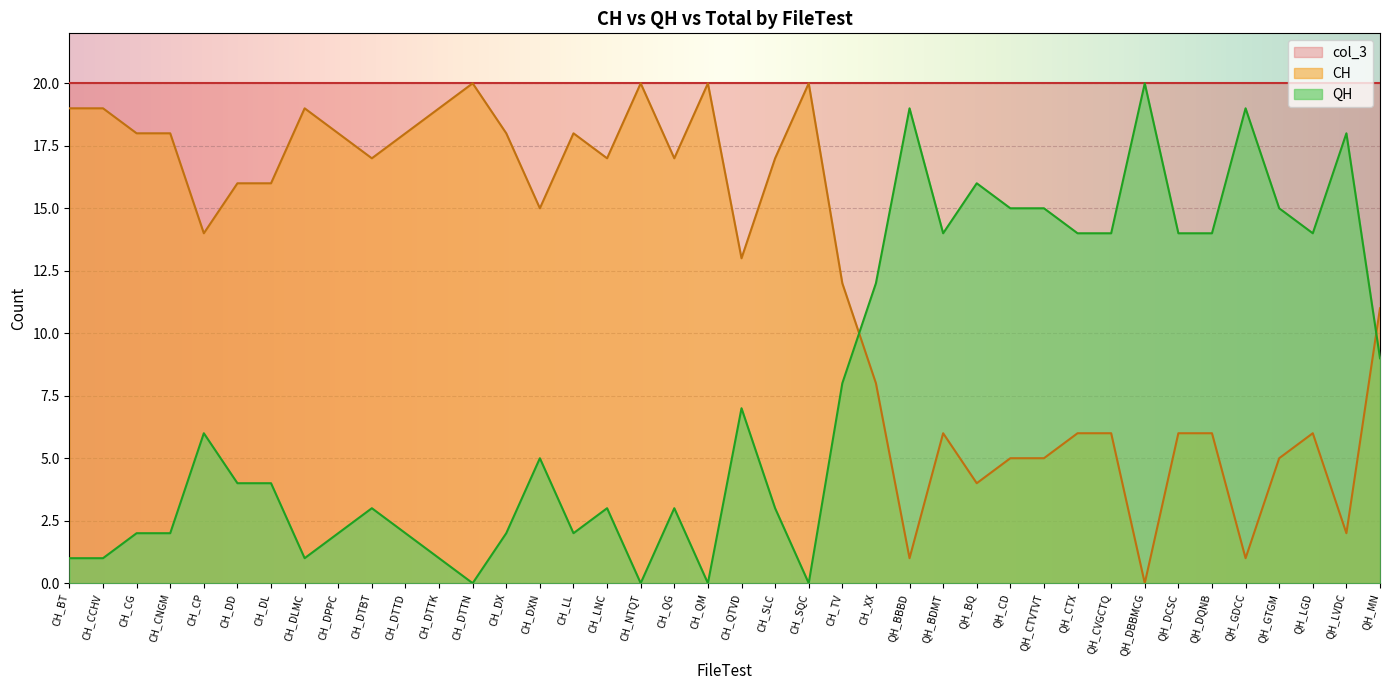

How many values in CH are above zero?

39